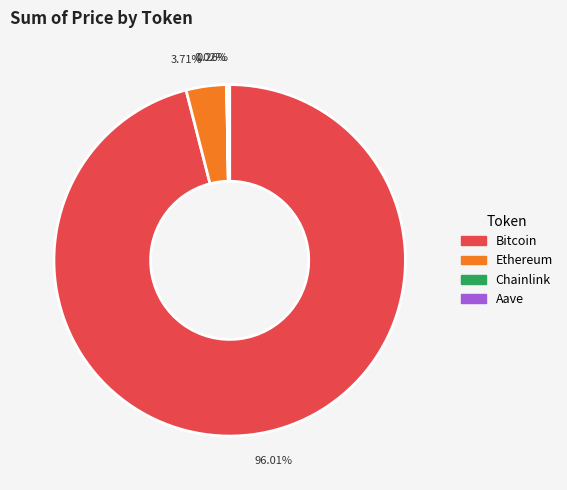

Which has a higher value, Ethereum or Bitcoin?

Bitcoin